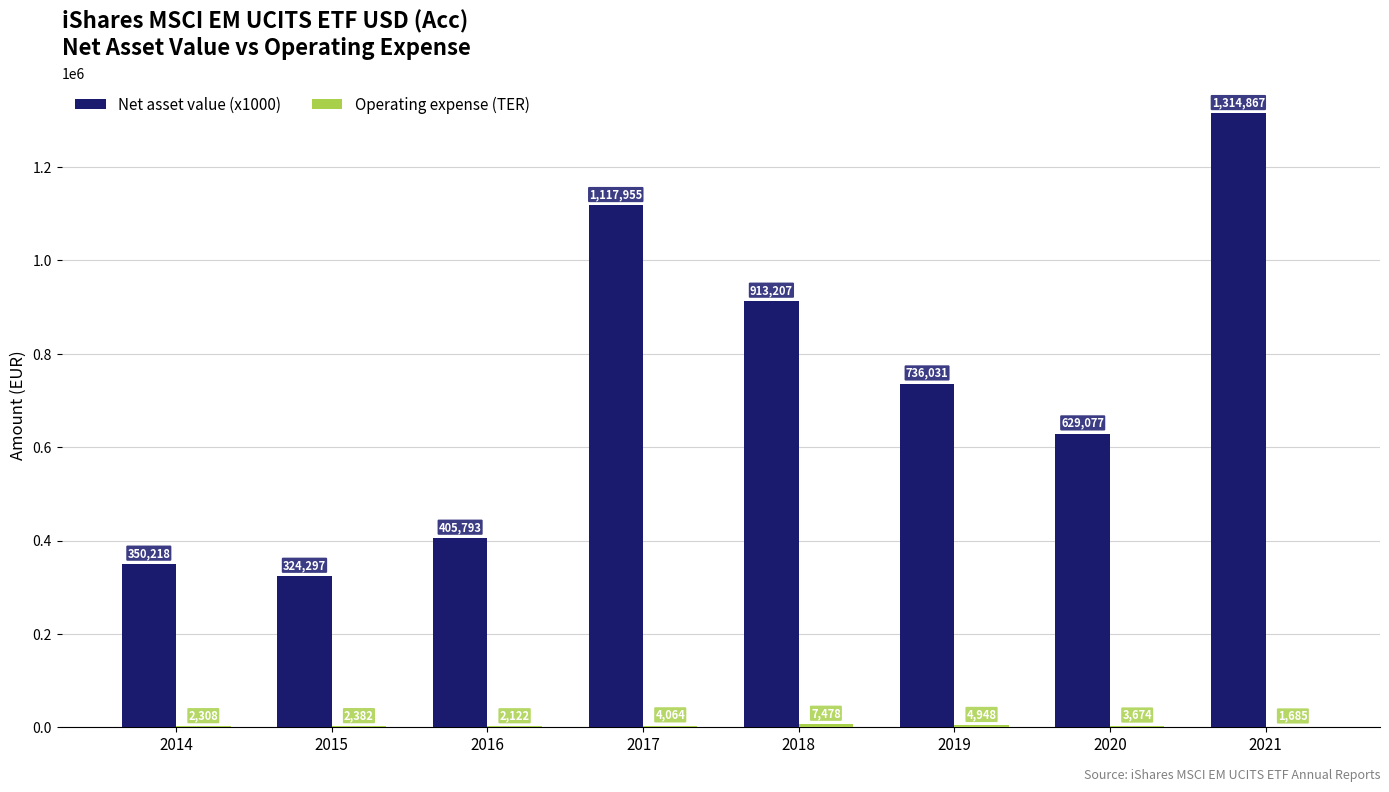

At which label is Net asset value (x1000) closest to 819582?

2019